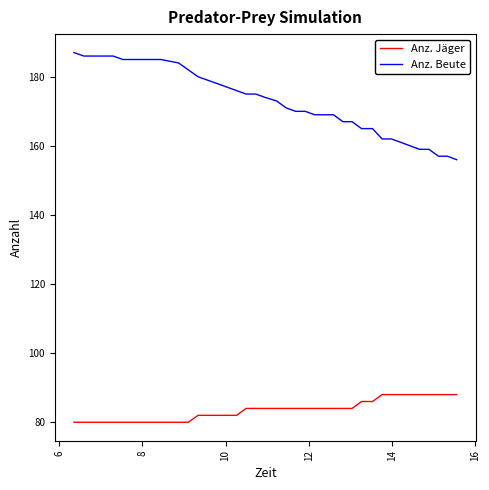

What is the difference between the maximum and minimum values in the Anz. Jäger series?

8